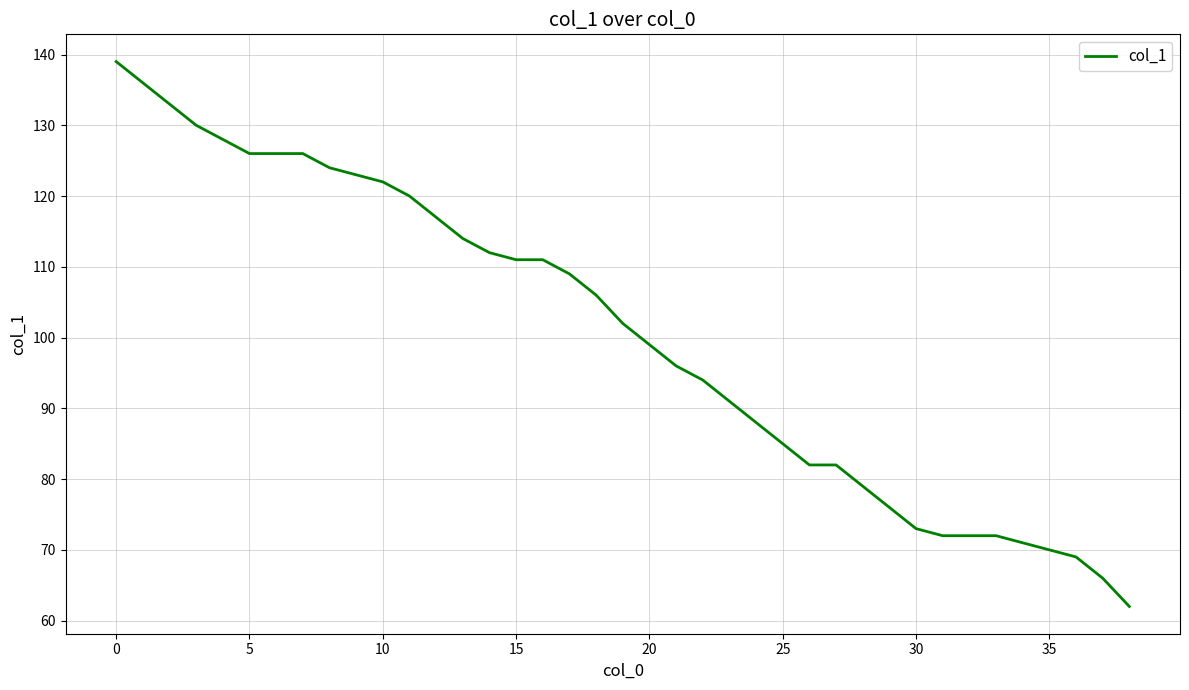

What is the minimum value shown in the chart?

62